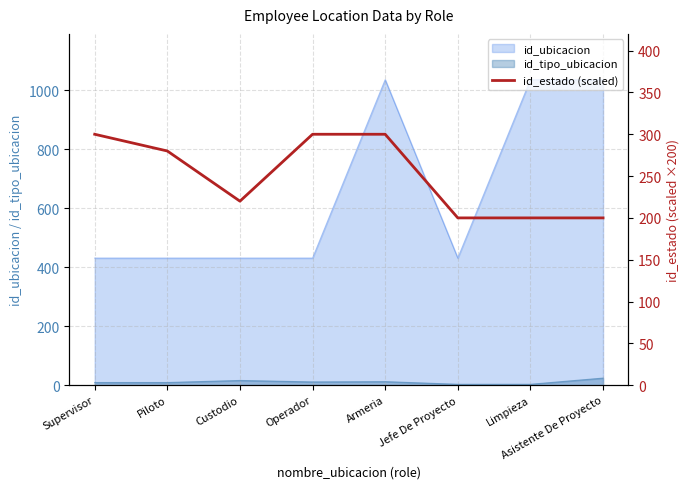

Is it true that id_ubicacion equals 431 at Custodio?

True